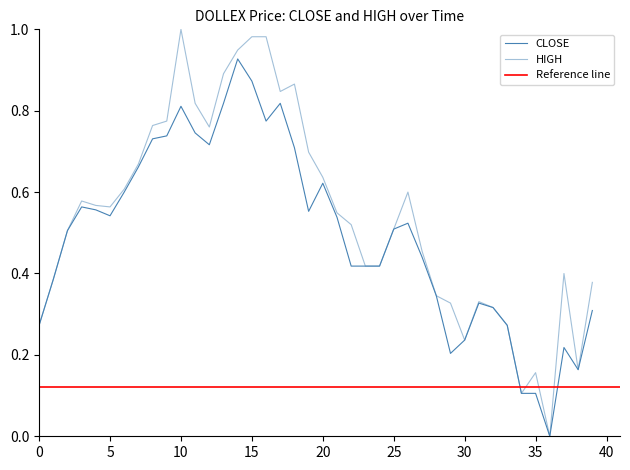

True or false: CLOSE and HIGH cross at least once.

False